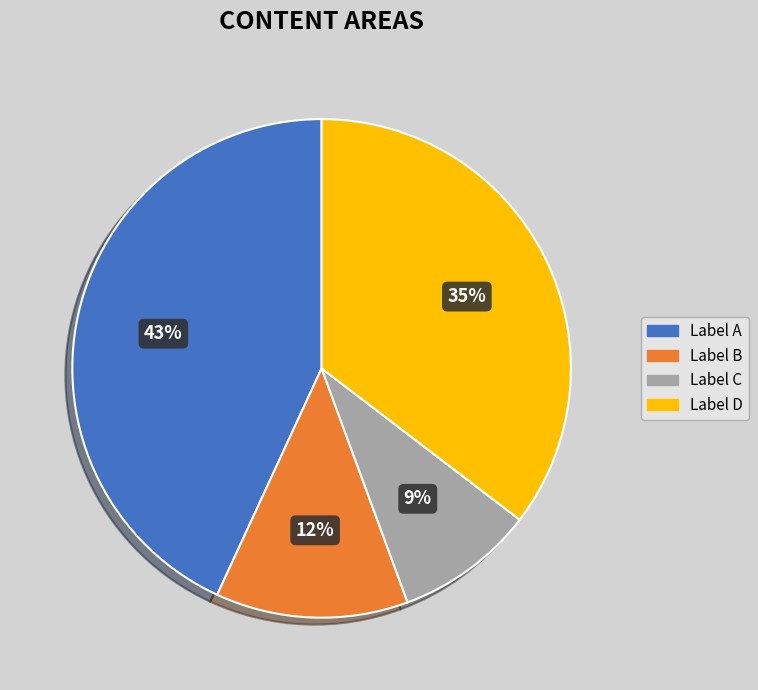

Count the number of slices in the pie.

4